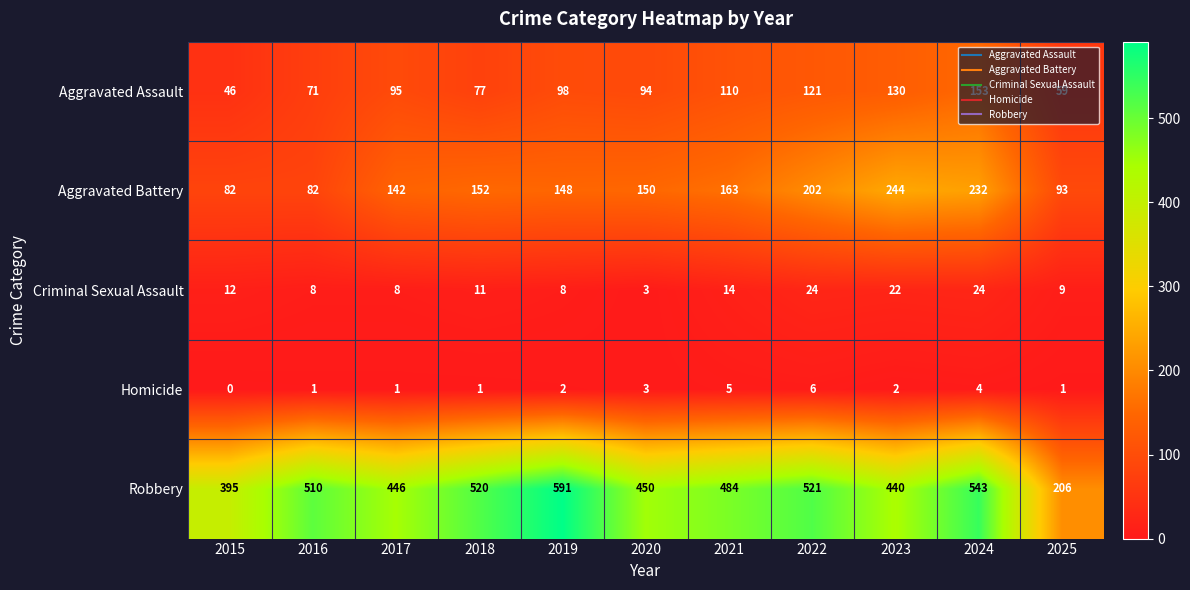

Count the number of categories in the chart.

11